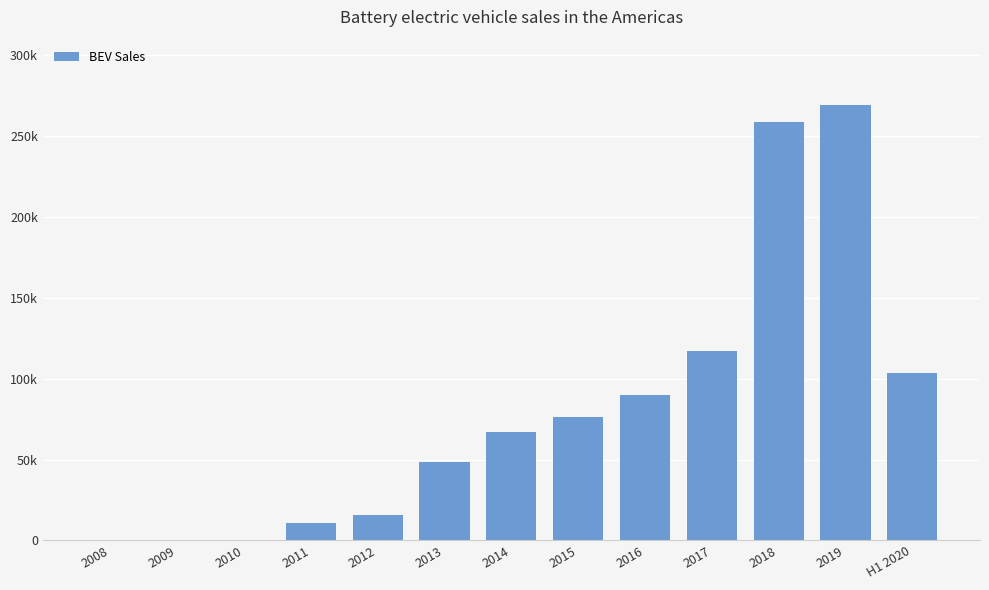

At which label does the data first exceed 66973?

2015